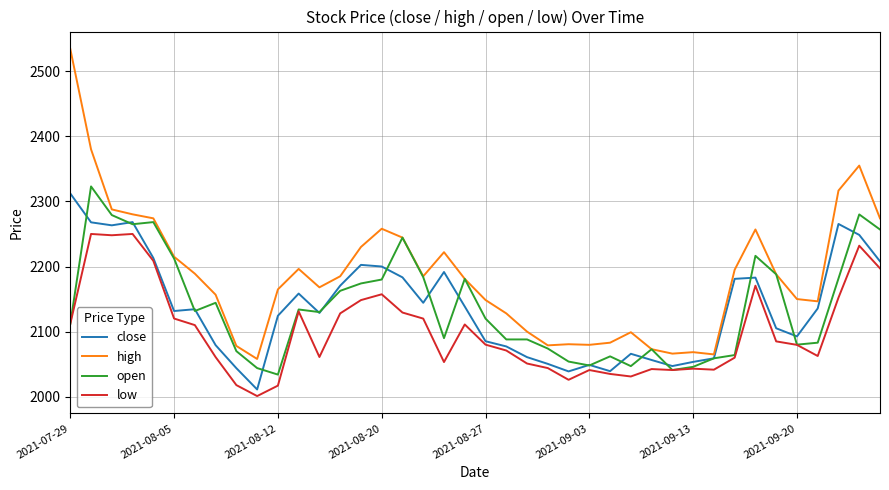

What is the difference between the maximum and minimum values in the low series?

249.0